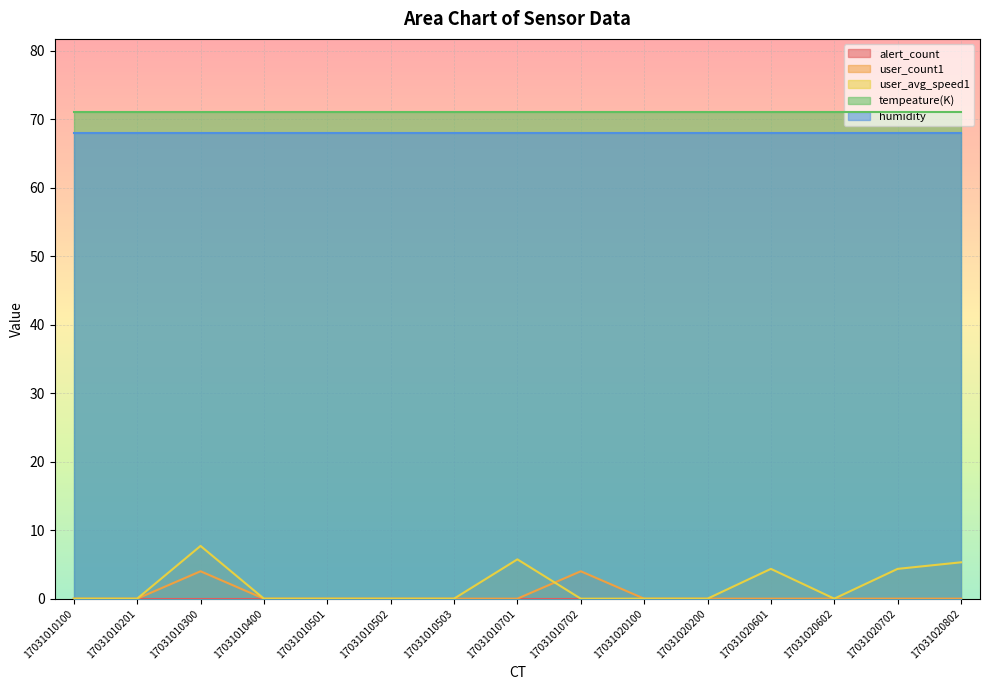

How many user_count1 values are between 0 and 1?

13